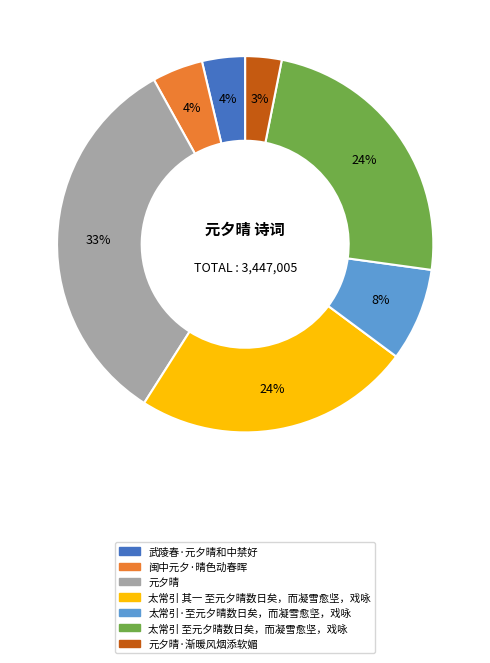

What percentage is the 太常引 其一 至元夕晴数日矣，而凝雪愈坚，戏咏 slice, to the nearest percent?

24%